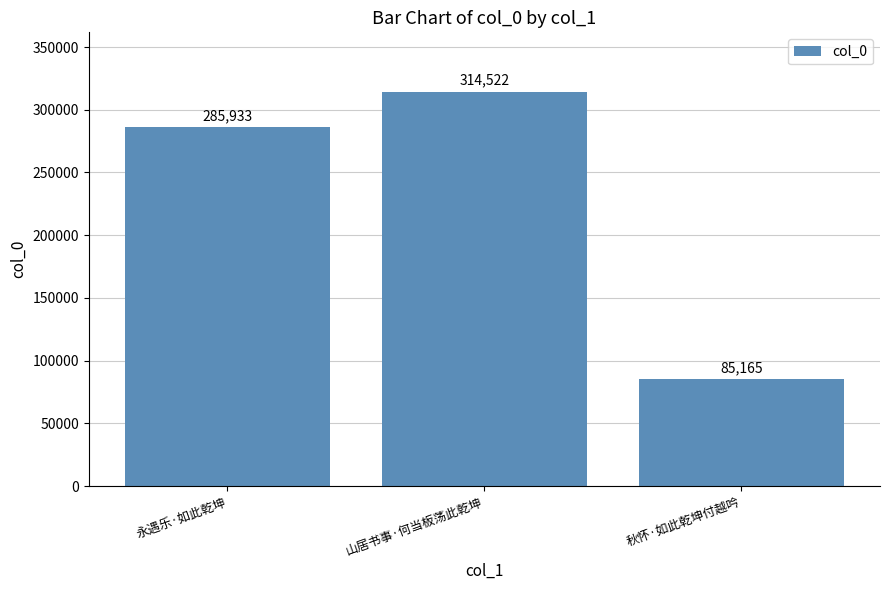

Reading left to right, list all the values displayed in this chart.

永遇乐·如此乾坤=285933	山居书事·何当板荡此乾坤=314522	秋怀·如此乾坤付越吟=85165